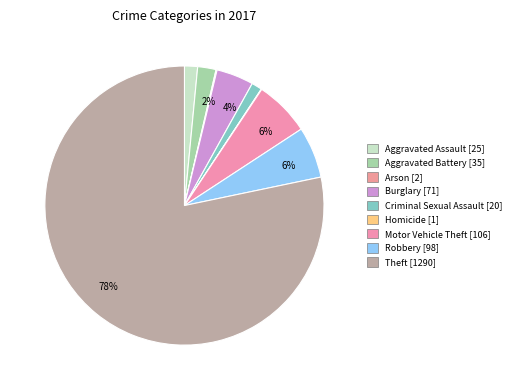

To the nearest percent, what is the average slice percentage?

11%